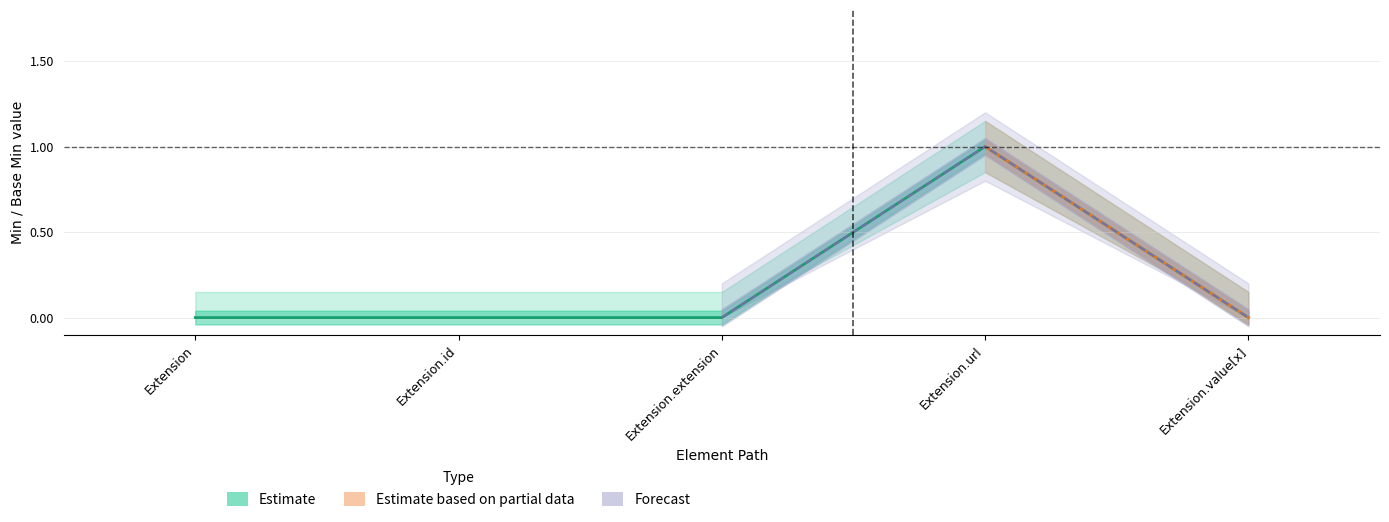

Where is the data nearest to the value 0?

Extension